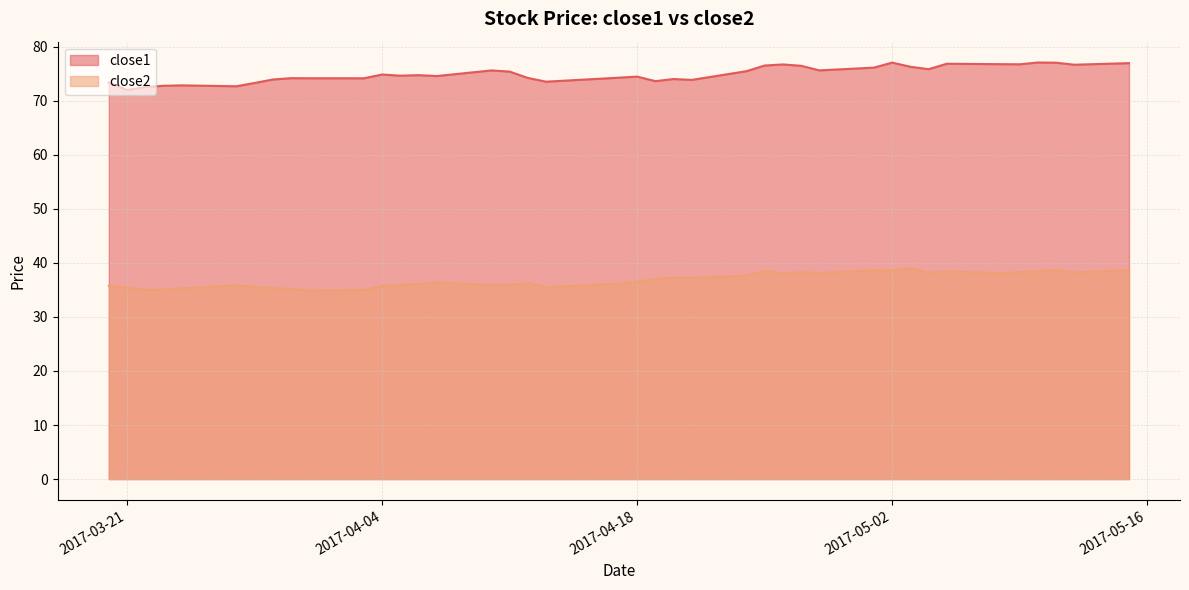

What are all the series names shown in the legend?

close1, close2